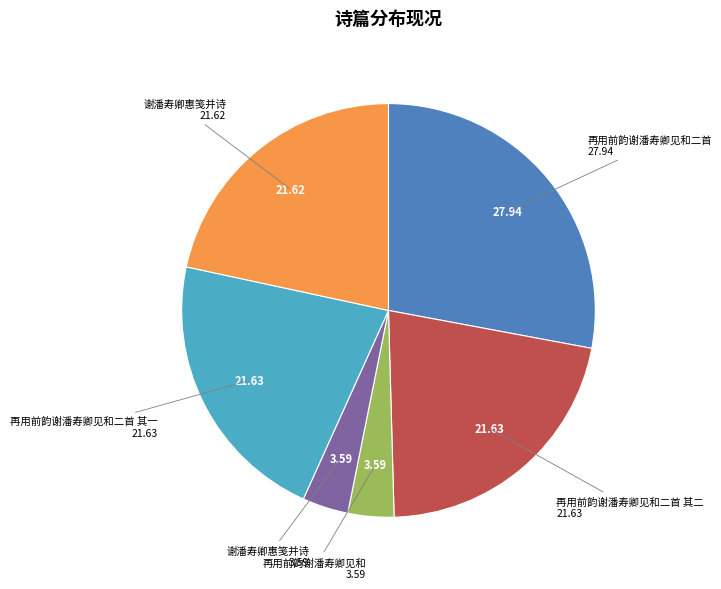

Does any single category account for the majority?

No